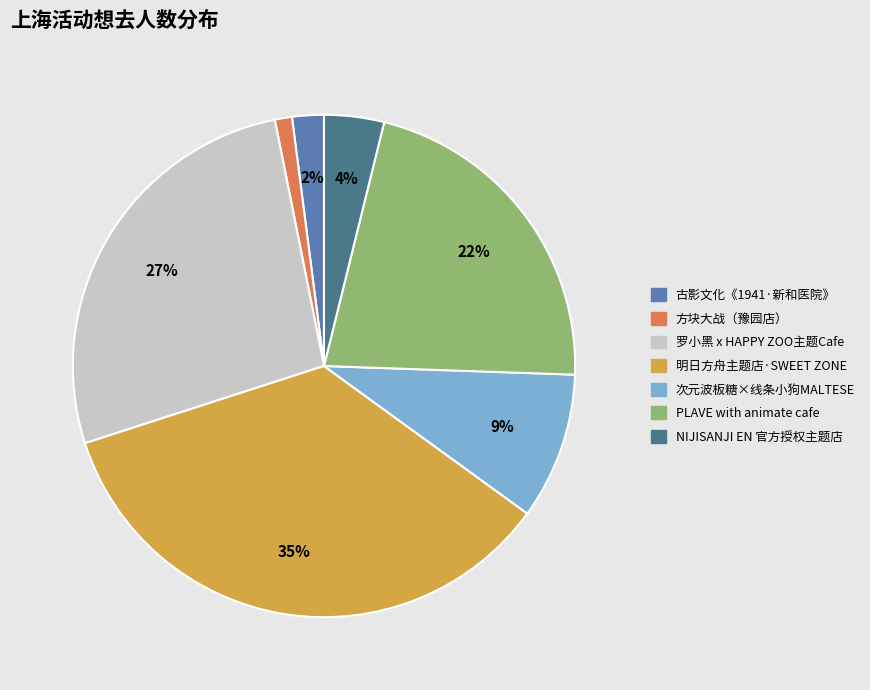

Is there any slice that represents more than half of the pie?

No